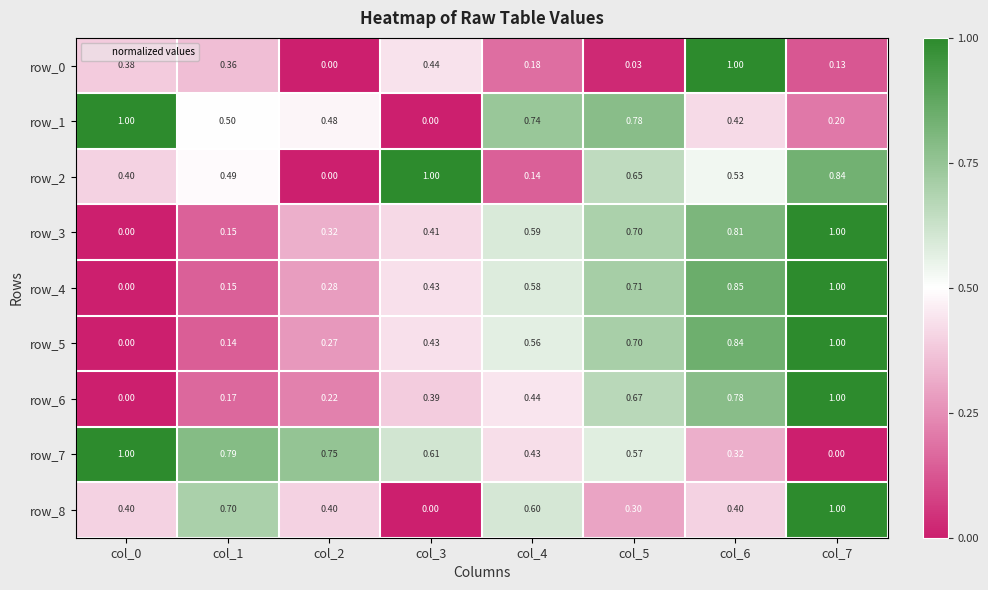

Count the number of categories in the chart.

8